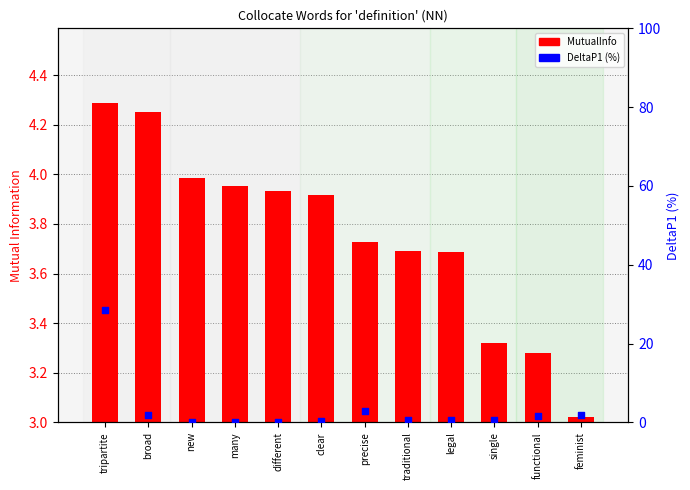

Which series has the largest Y range (max minus min)?

DeltaP1 (%)